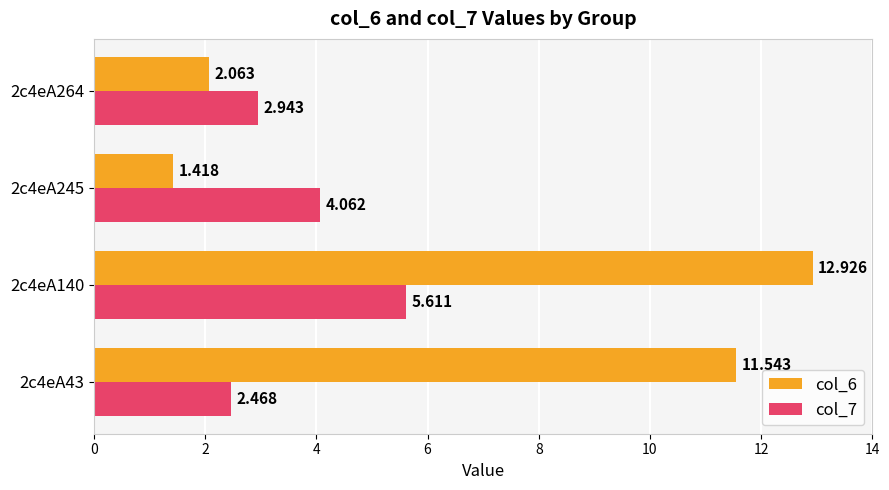

Is the value of col_6 at 2c4eA43 greater than the value of col_7 at 2c4eA43?

Yes